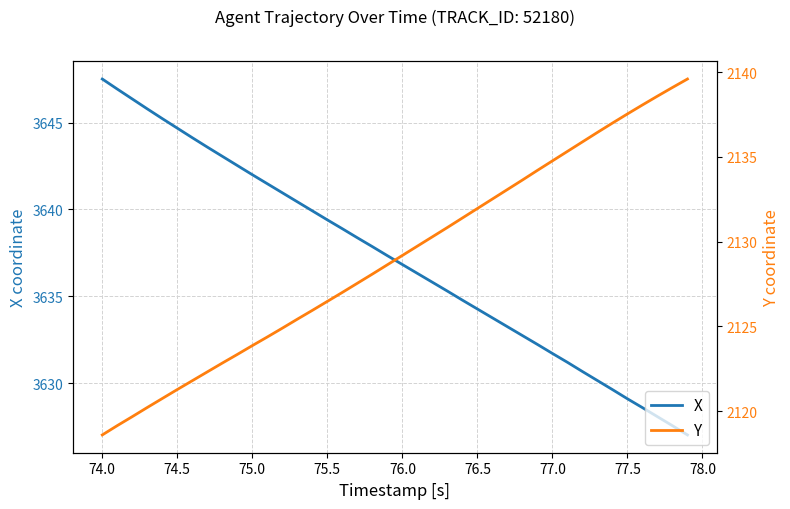

True or false: X has a value of 3629.1 at 77.5.

True